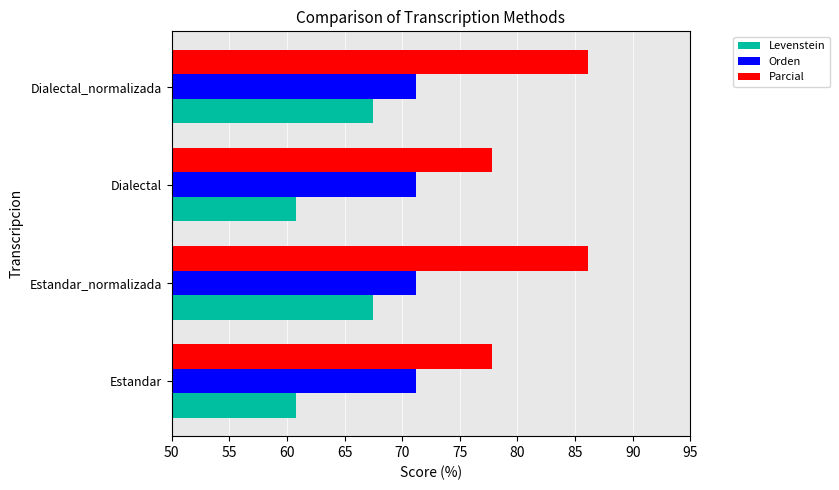

Which series has the widest spread of values?

Parcial